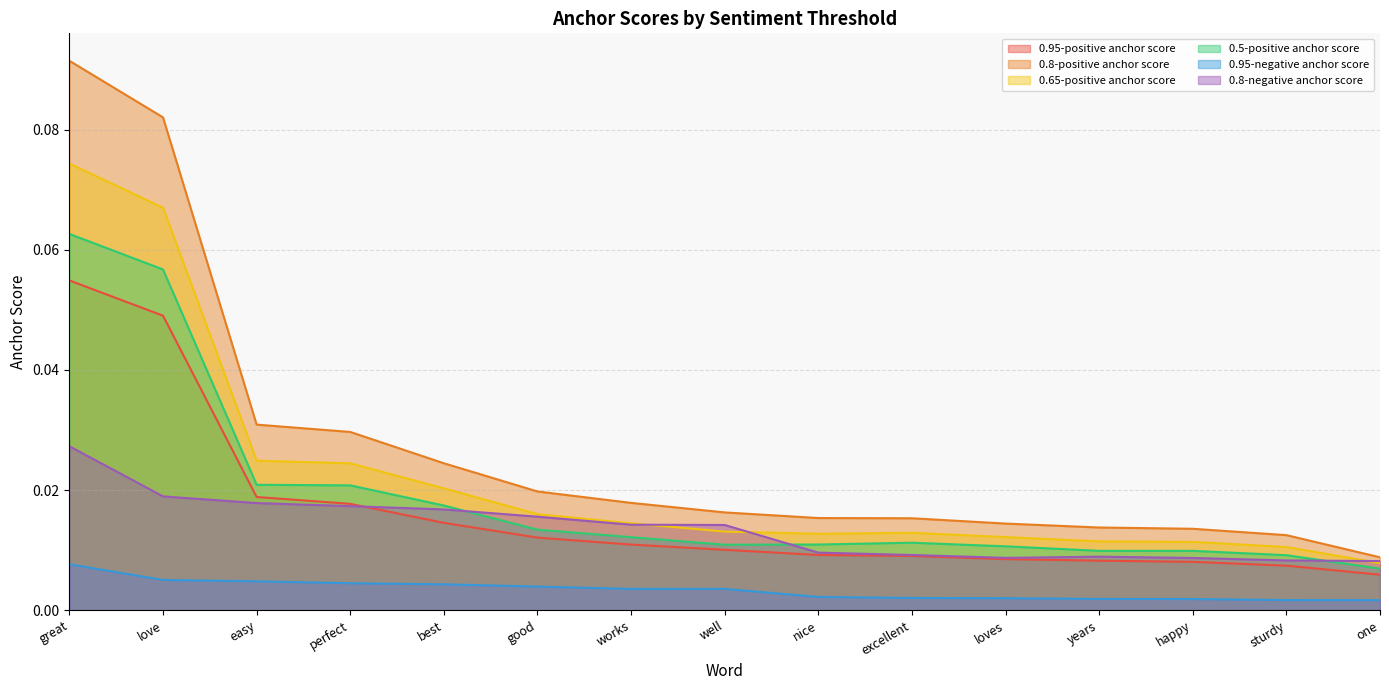

At which category does 0.65-positive anchor score reach its first local valley?

nice